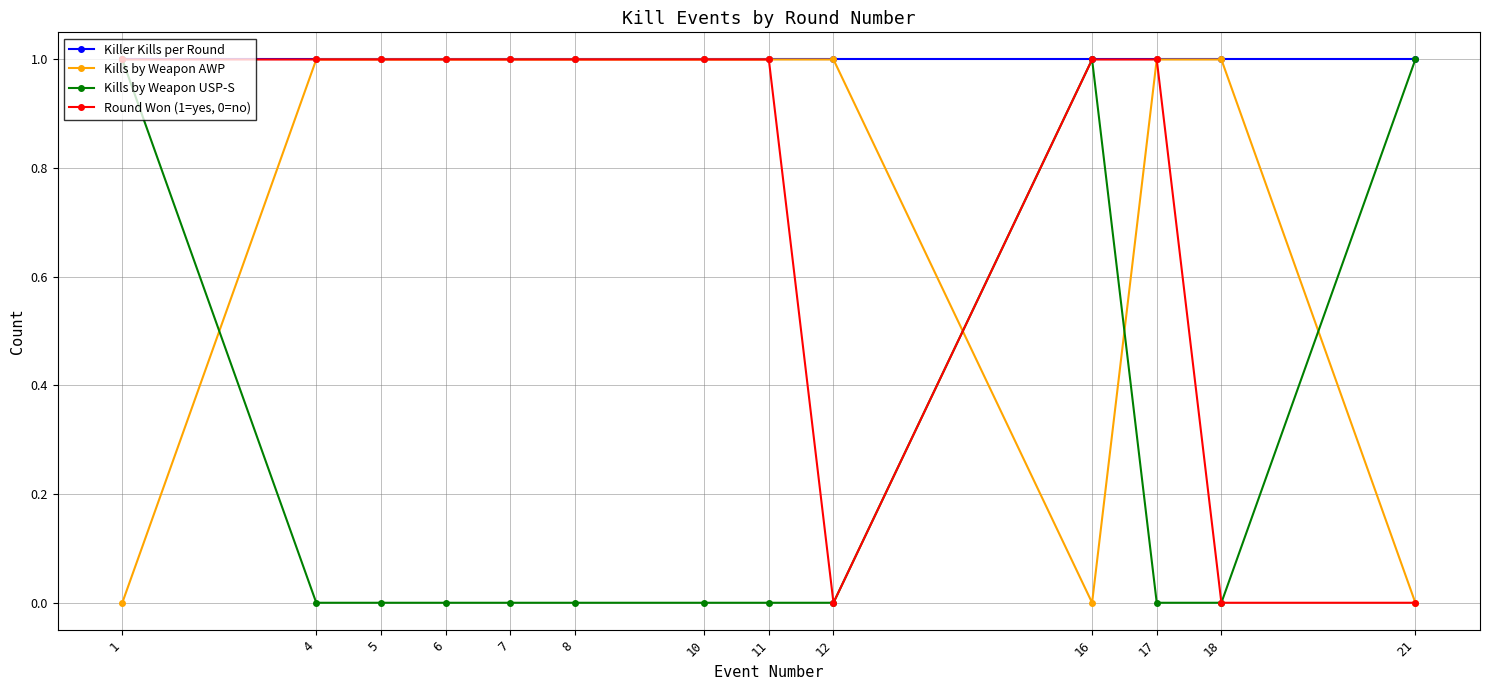

At how many categories does at least one series exceed 0?

13